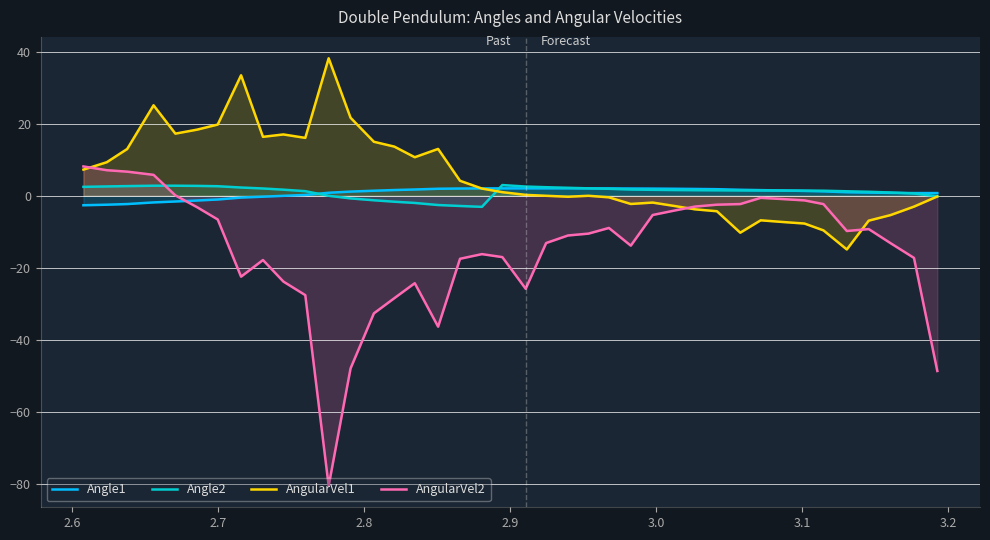

What is the maximum value for AngularVel2?

8.1